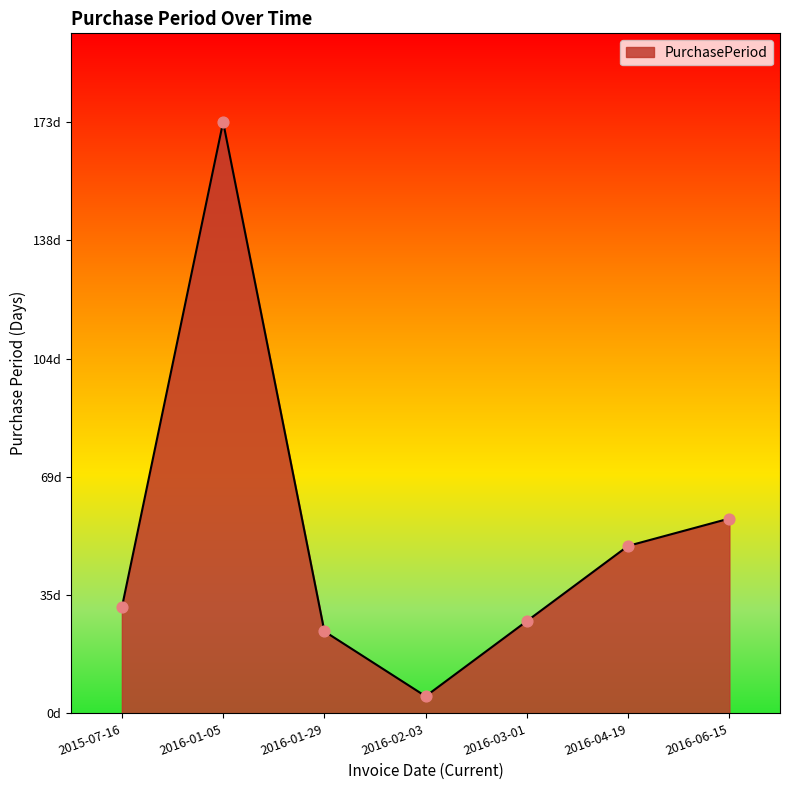

What is the change in value from 2016-02-03 to 2016-03-01?

+22